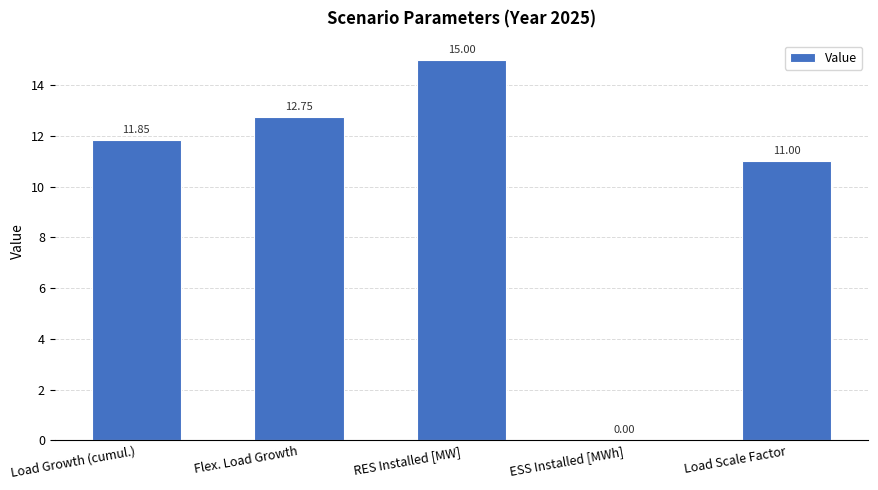

The chart shows a value of 6.8 at ESS Installed [MWh]. True or false?

False